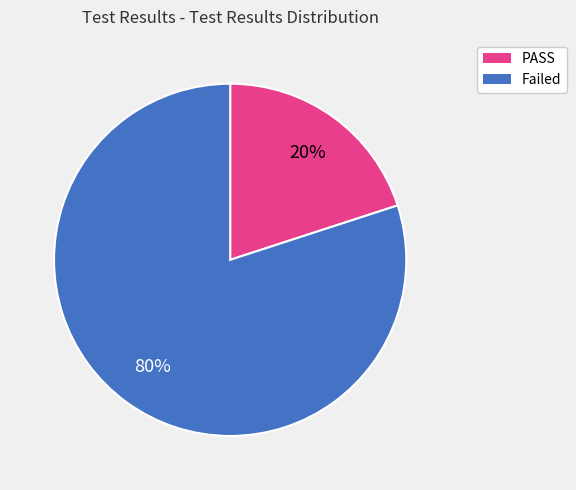

What percentage is the PASS slice, to the nearest percent?

20%